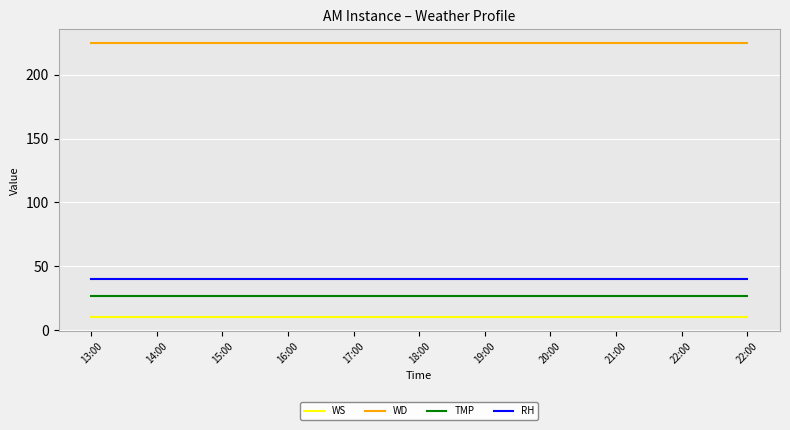

At 17:00, list the series in order from smallest to largest.

WS, TMP, RH, WD